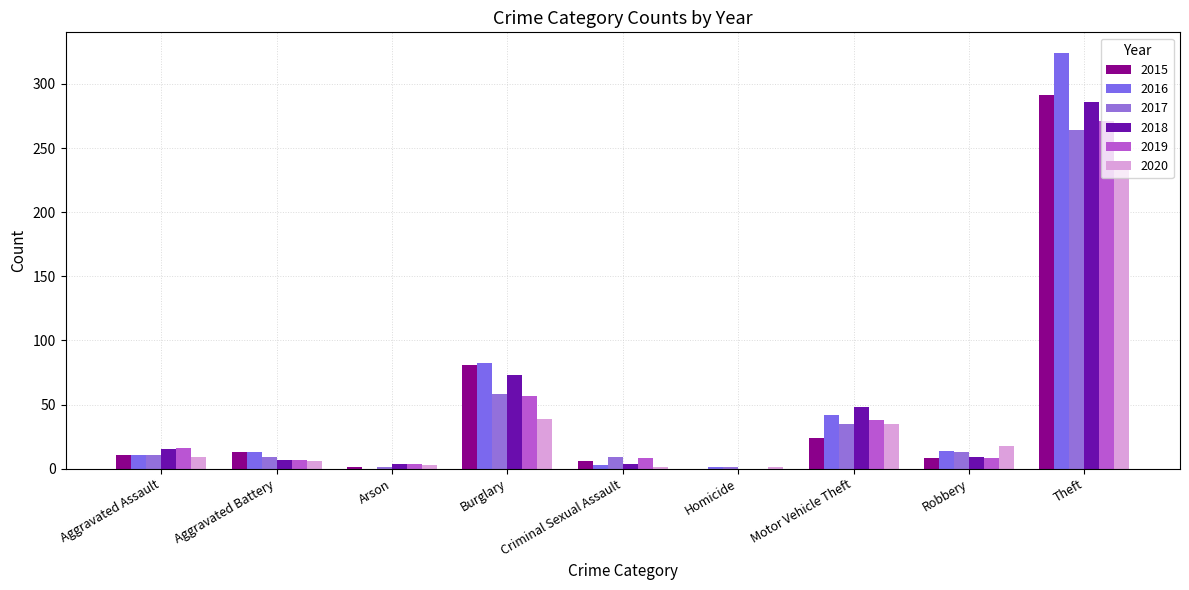

Between Aggravated Battery and Theft, which is larger?

Theft